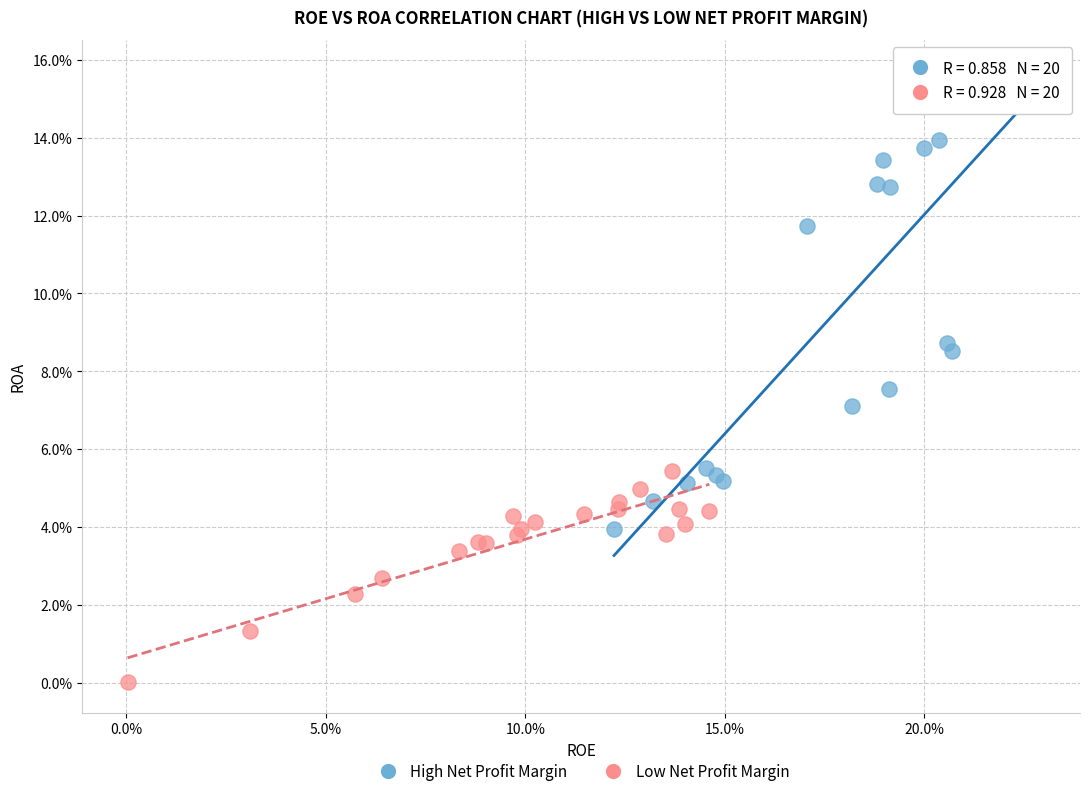

Which series reaches the minimum Y coordinate?

Low Net Profit Margin